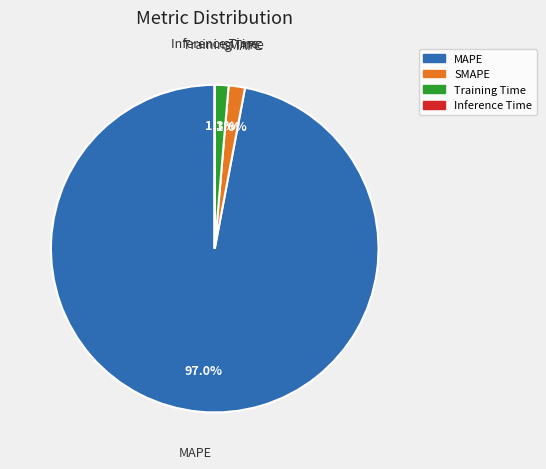

Which category accounts for the majority?

MAPE